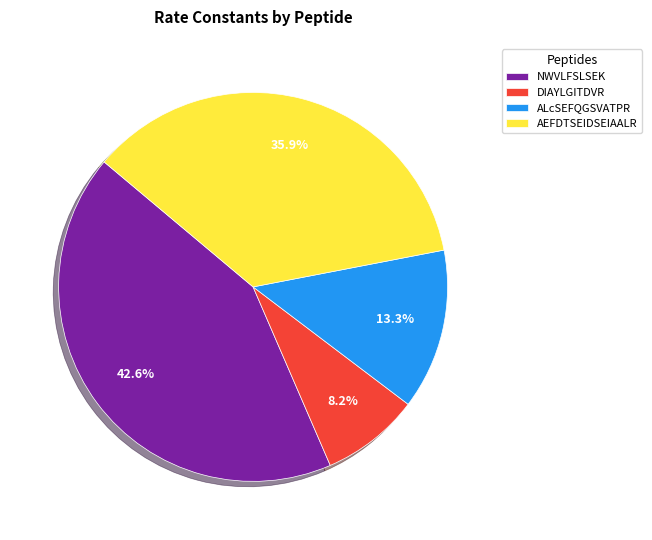

What portion of the pie excludes DIAYLGITDVR?

91.8%